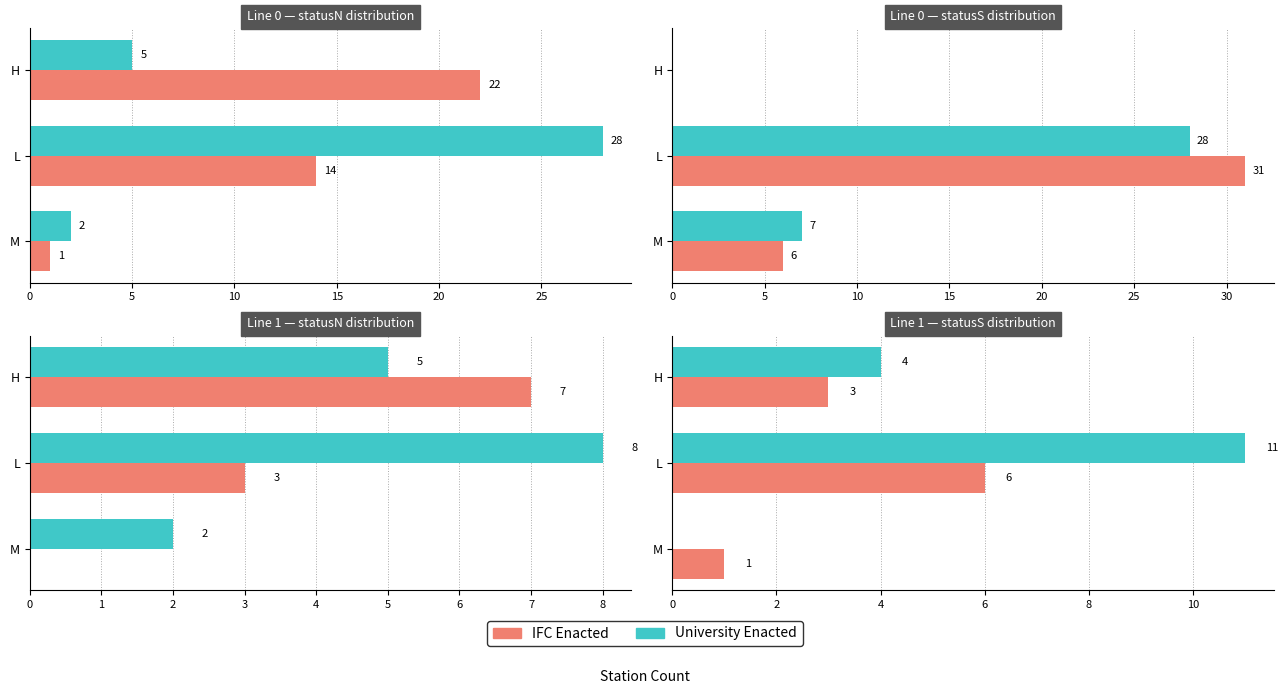

What is the value of the IFC Enacted bar at the 2nd from the left?

6